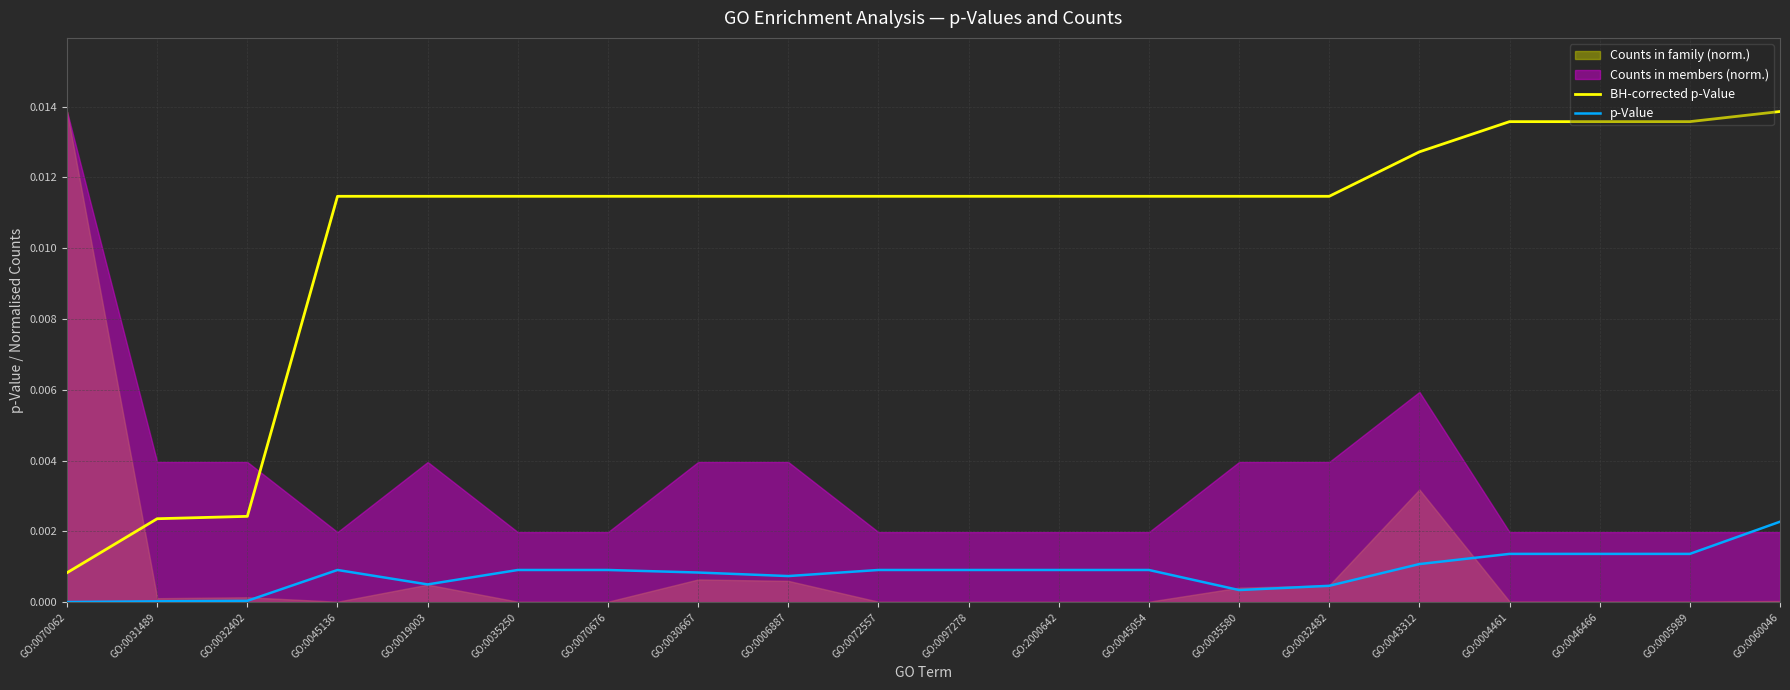

True or false: BH-corrected p-Value and p-Value cross at least once.

False